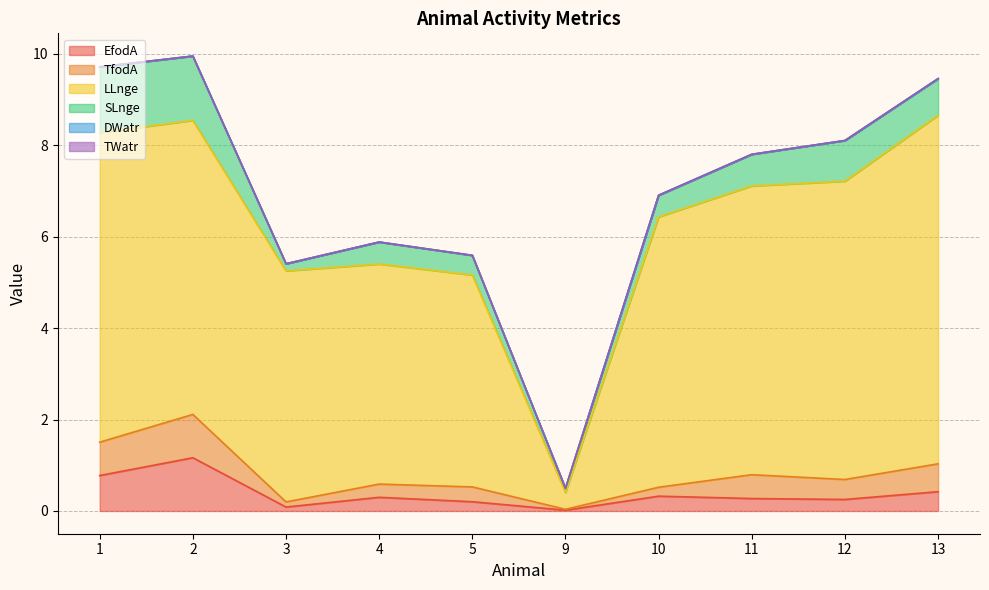

The value of TfodA at 1 is 0.7. True or false?

True